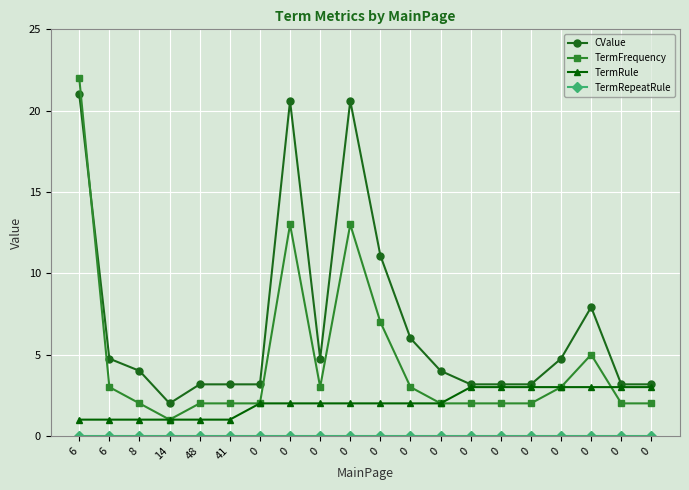

List the series in order of their overall mean, lowest first.

TermRepeatRule, TermRule, TermFrequency, CValue